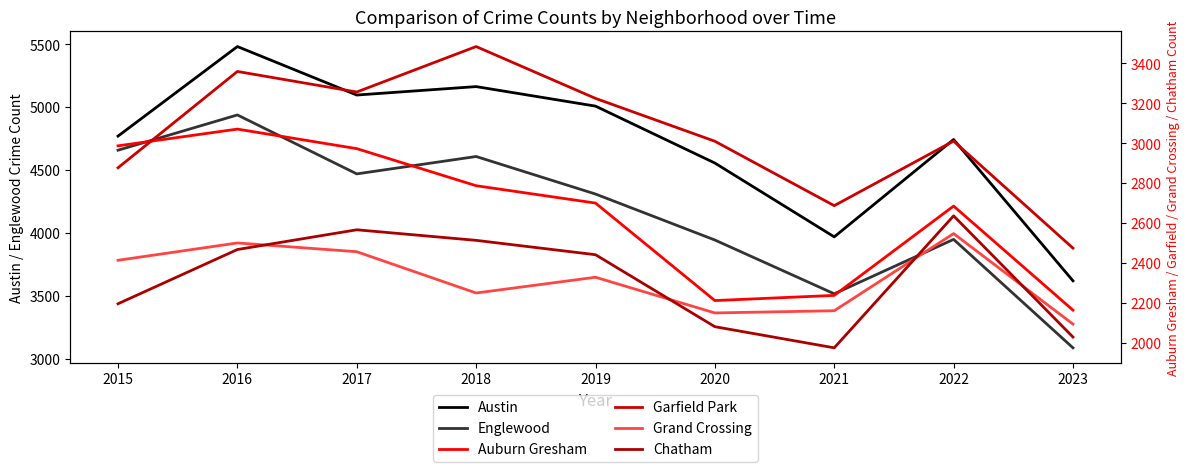

Reading right to left, what are all the values shown in this chart?

Austin: 2023=3621	2022=4743	2021=3970	2020=4556	2019=5008	2018=5163	2017=5096	2016=5481	2015=4770
Englewood: 2023=3089	2022=3950	2021=3518	2020=3945	2019=4310	2018=4608	2017=4470	2016=4938	2015=4658
Auburn Gresham: 2023=2163	2022=2685	2021=2237	2020=2211	2019=2700	2018=2787	2017=2973	2016=3071	2015=2987
Garfield Park: 2023=2474	2022=3011	2021=2687	2020=3010	2019=3225	2018=3485	2017=3257	2016=3360	2015=2877
Grand Crossing: 2023=2093	2022=2547	2021=2160	2020=2149	2019=2328	2018=2249	2017=2456	2016=2500	2015=2413
Chatham: 2023=2028	2022=2636	2021=1974	2020=2080	2019=2441	2018=2513	2017=2566	2016=2467	2015=2195